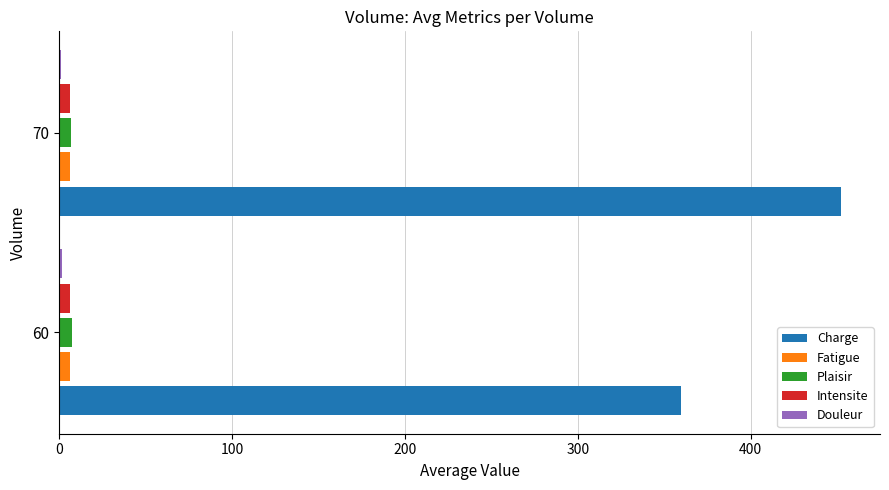

At which category is the sum across all series the highest?

70